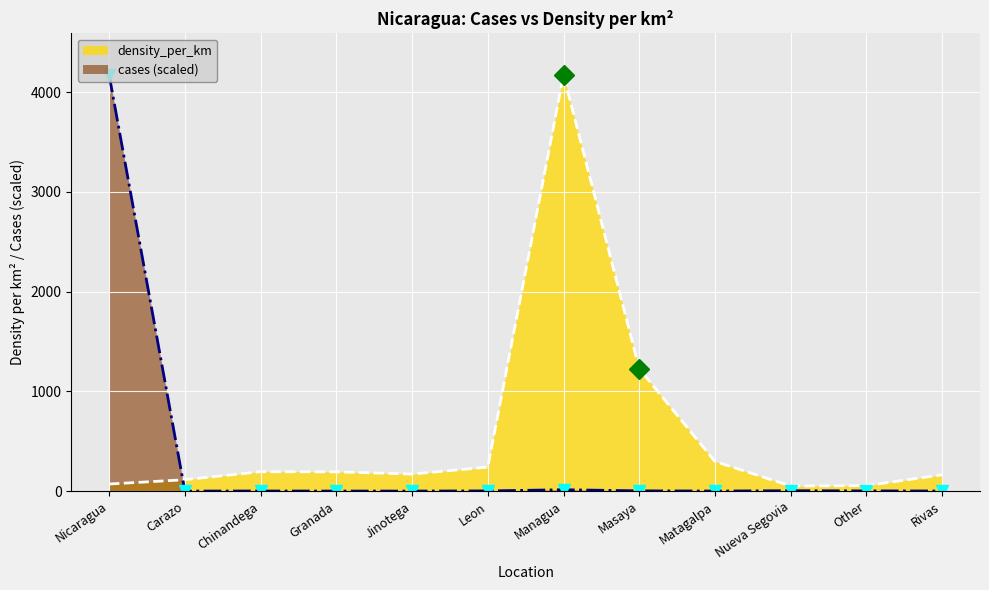

In cases, how many points are lower than both neighbors (excluding endpoints)?

3